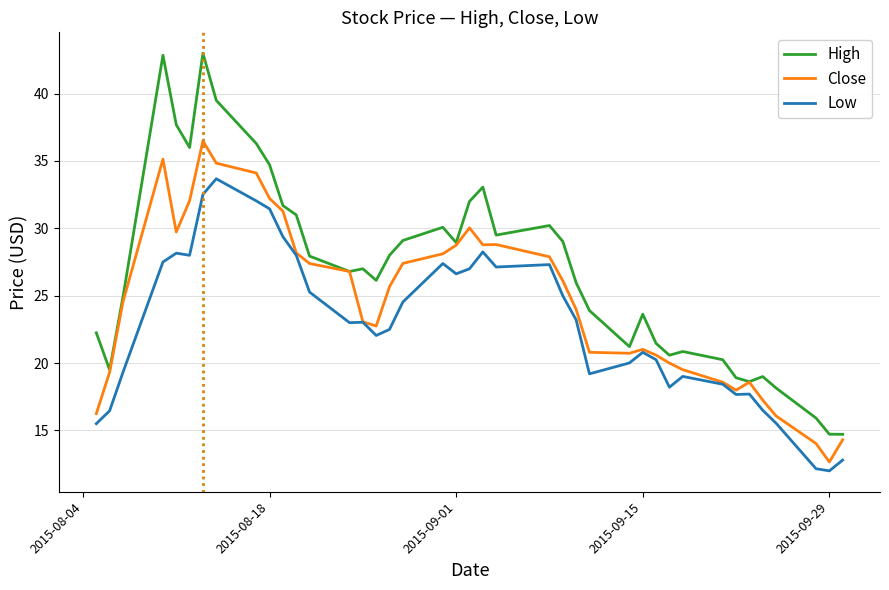

Which series has the largest range (max minus min)?

High